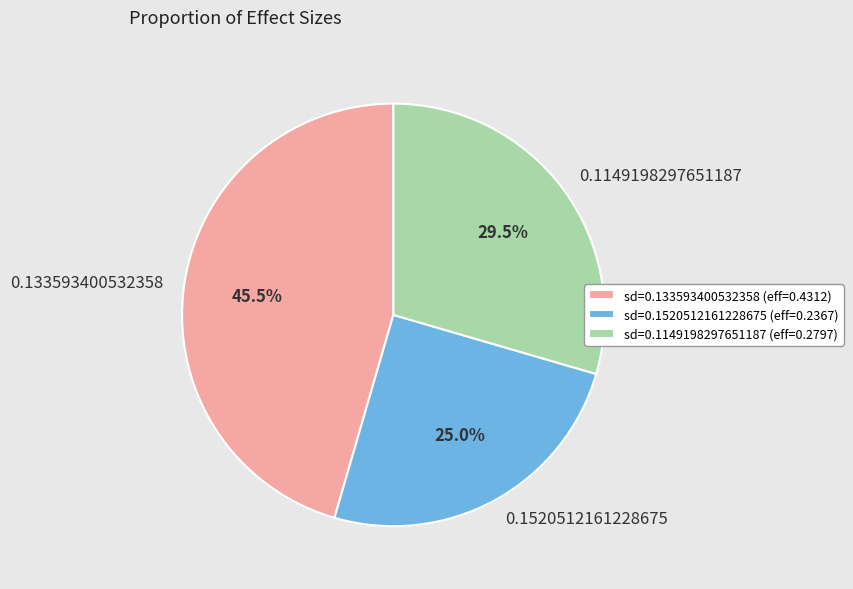

To the nearest percent, what percentage of the pie is 0.1520512161228675?

25%